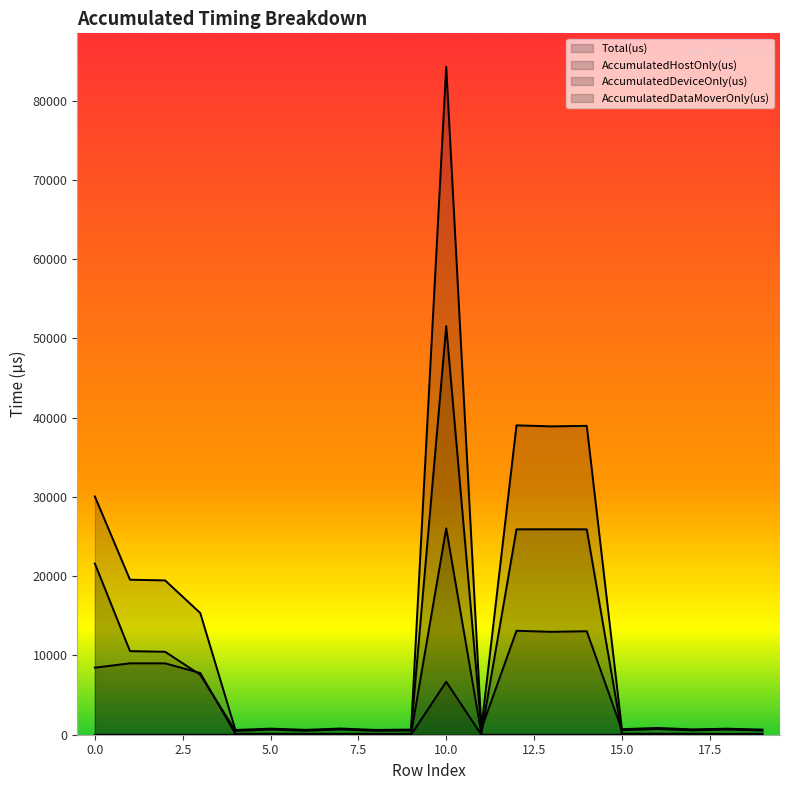

The AccumulatedDeviceOnly(us) series shows 173.4 at 8. True or false?

False